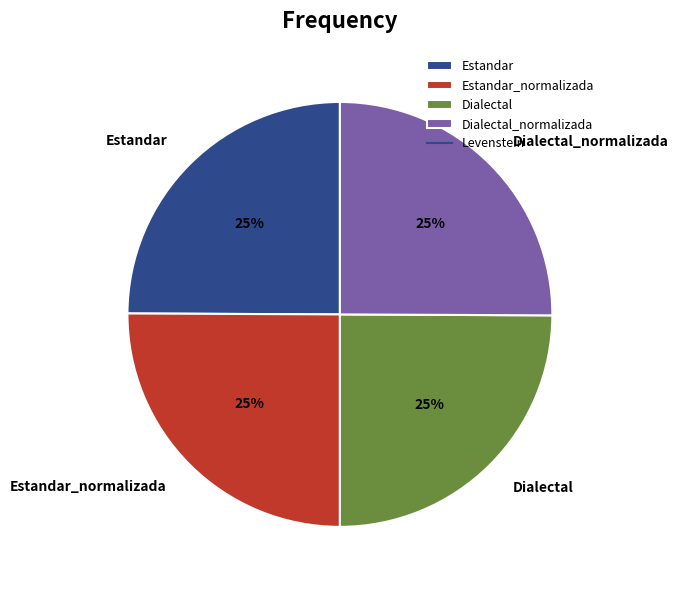

Is there a majority slice in this chart?

No